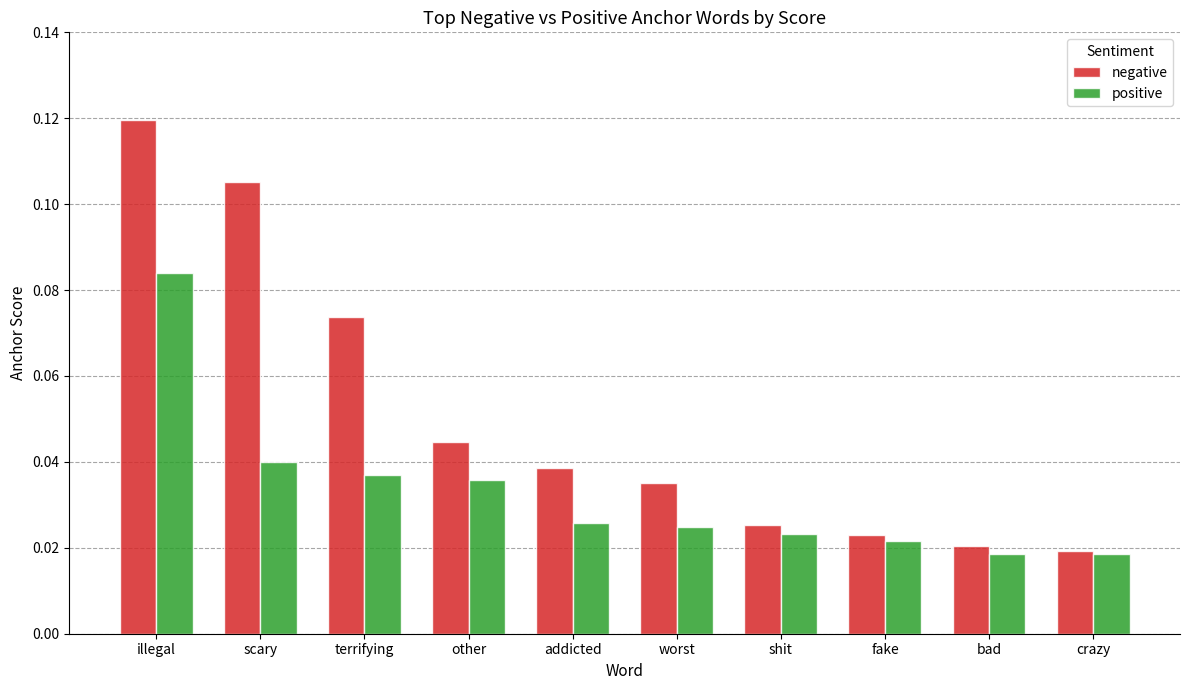

Which series has the widest spread of values?

negative